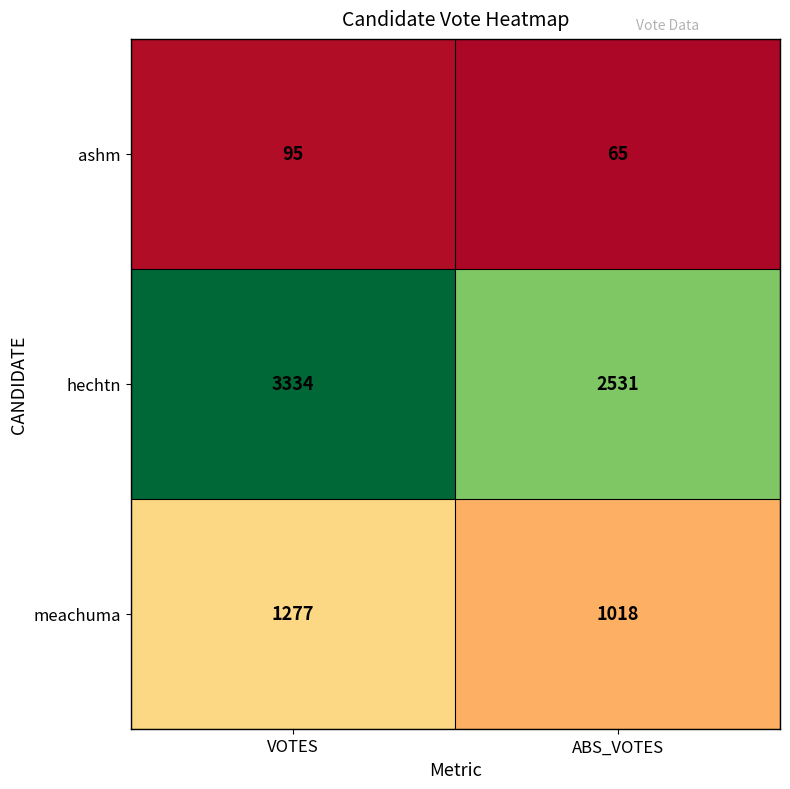

What is the maximum value for hechtn?

3334